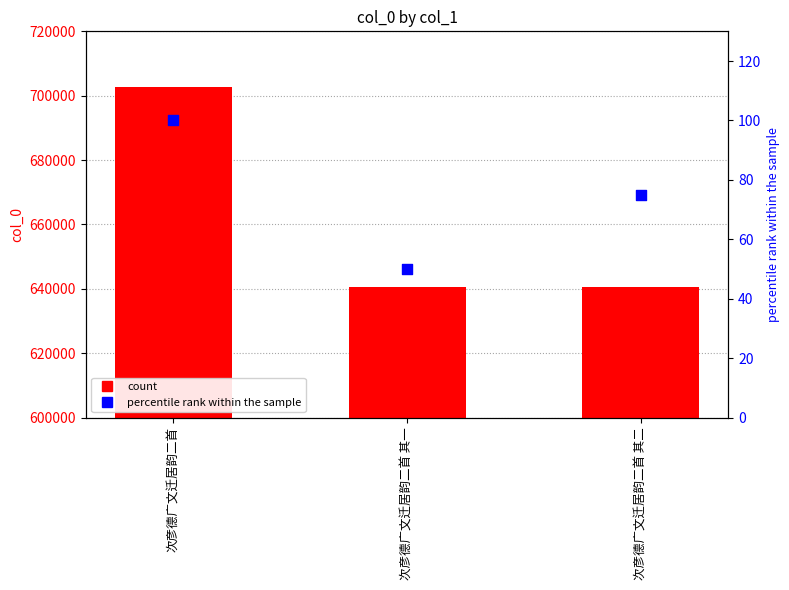

Which series contains the highest Y value?

col_0